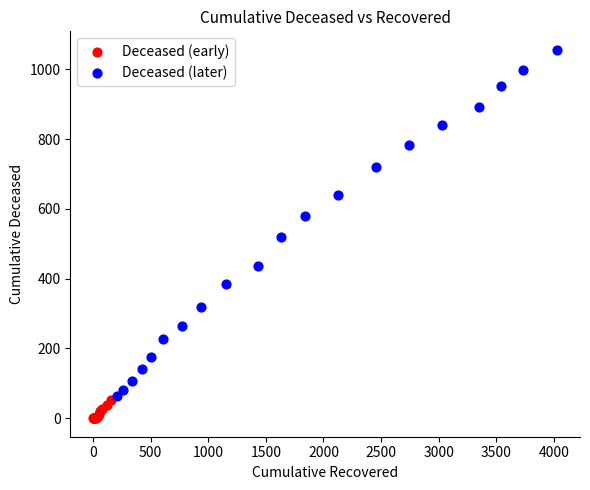

Which series has the largest Y range (max minus min)?

Deceased (later)